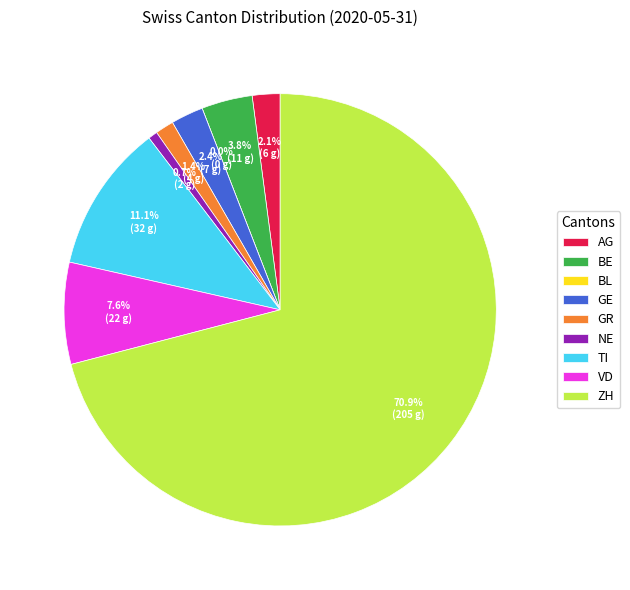

What is the majority slice?

ZH